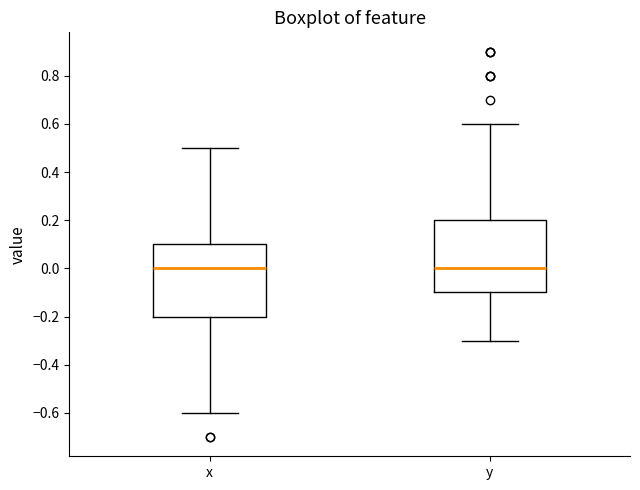

Reading left to right, transcribe this box plot: for each box, give where its median line is, the range the box spans, and where its two whiskers end, as read against the y-axis. The values are not printed on the chart, so give them approximately, as read against the axis.

x: median 0.0, box -0.2 to 0.1, whiskers -0.6 to 0.5
y: median 0.0, box -0.1 to 0.2, whiskers -0.3 to 0.6